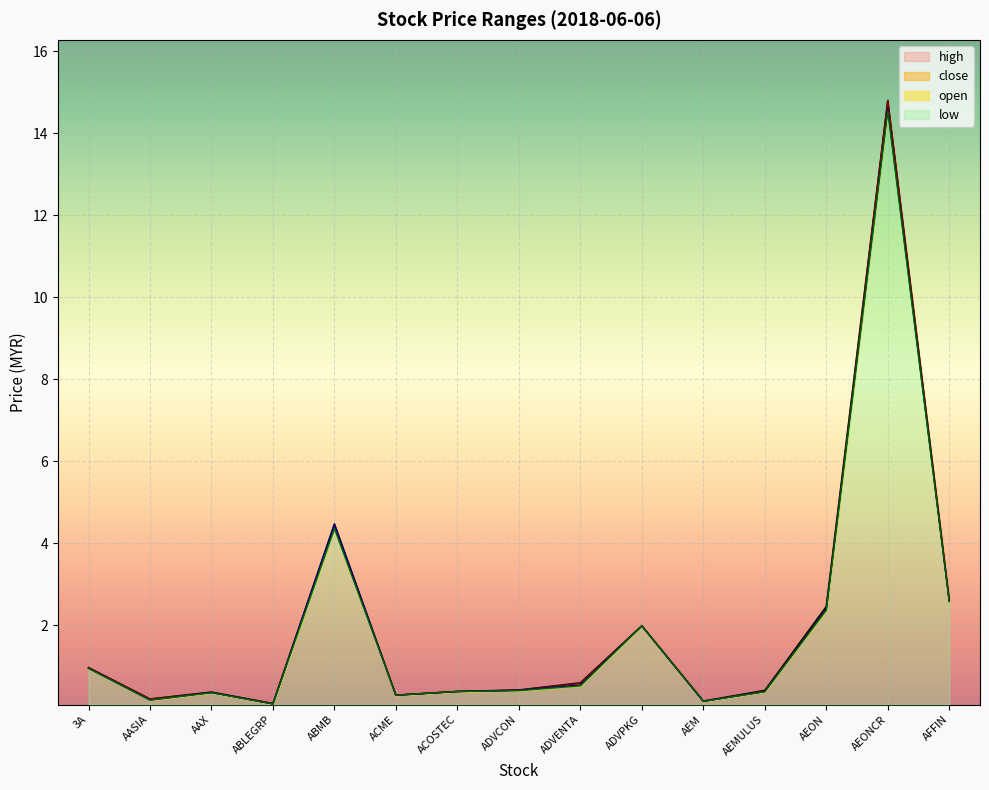

True or false: low and open intersect in this chart.

False